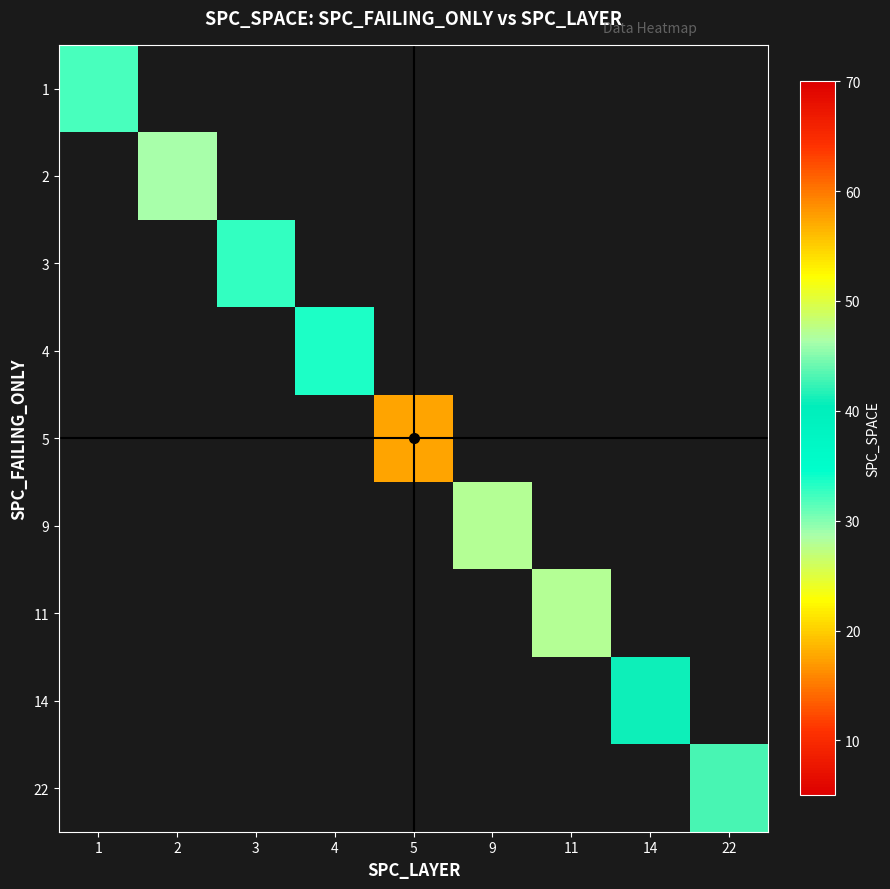

How many values in 9 are above zero?

1